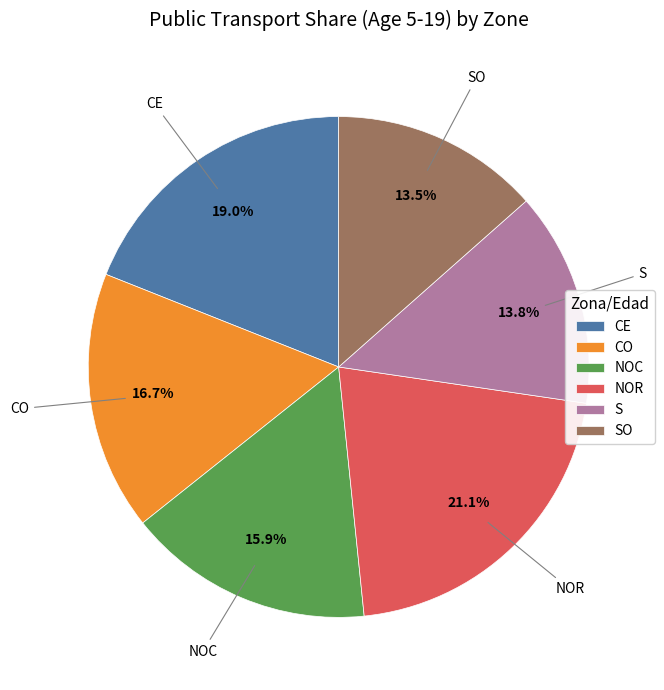

Which has a higher value, CE or CO?

CE